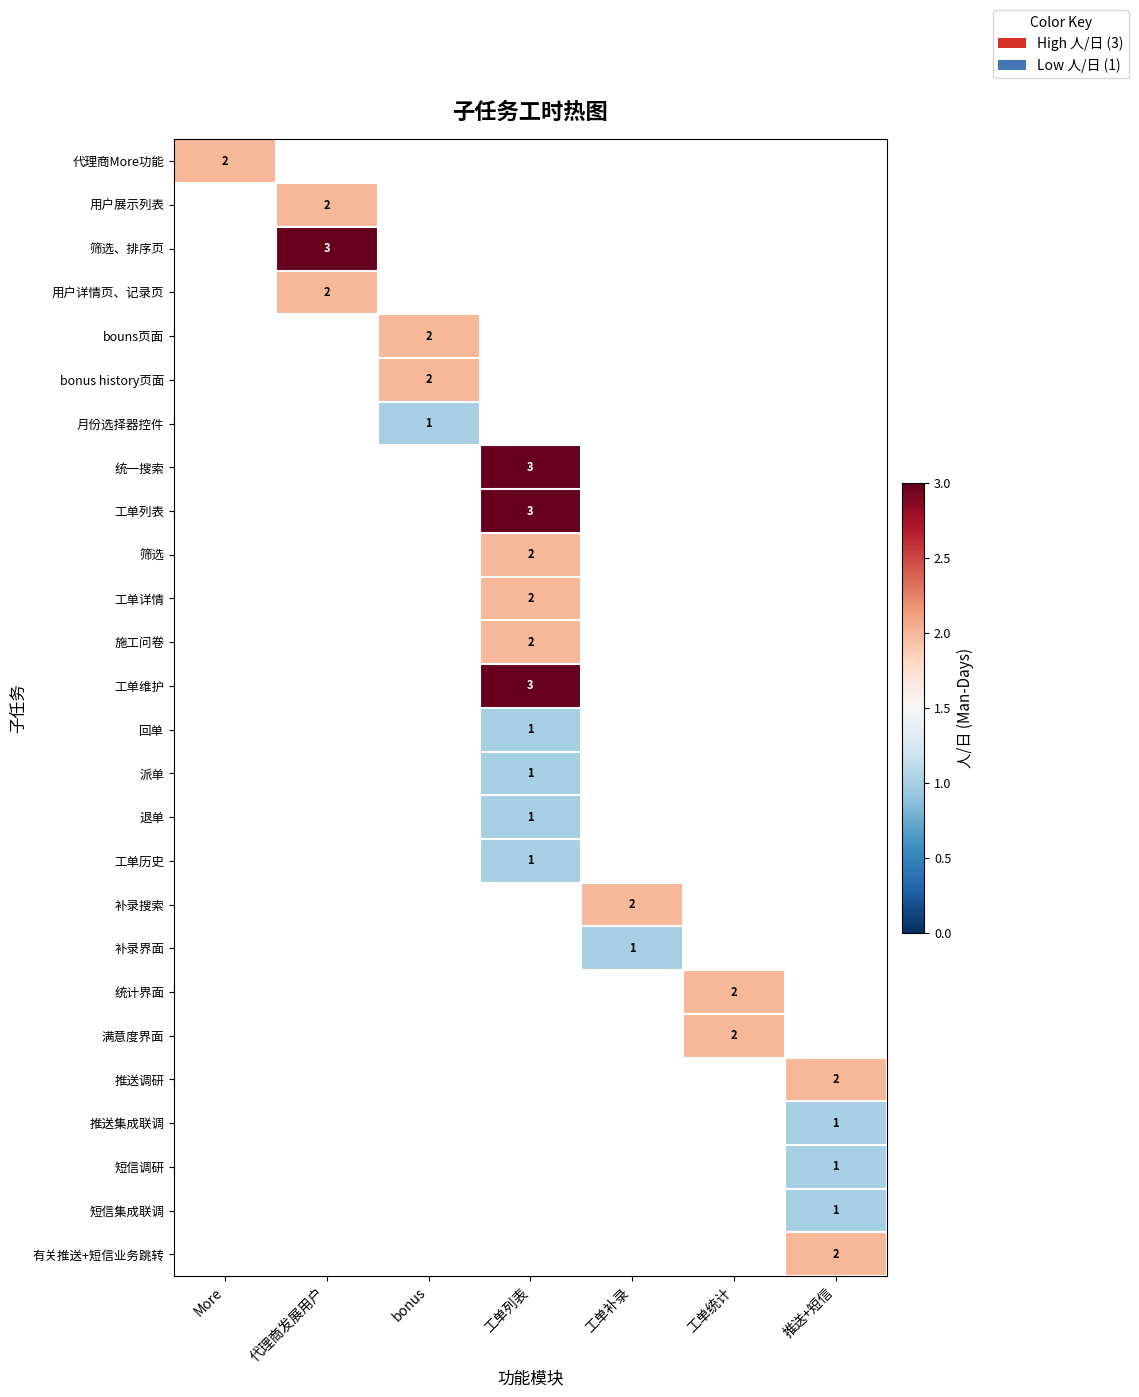

Which category has the highest value across all series?

代理商发展用户